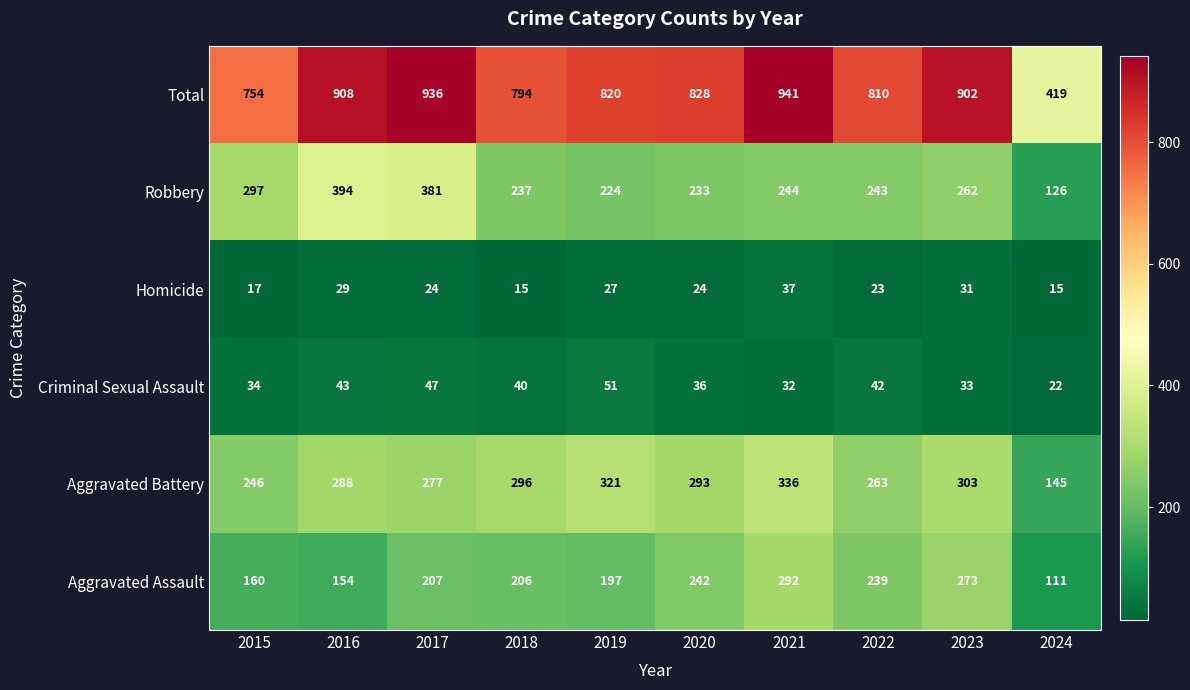

The value of Robbery at 2021 is 244. True or false?

True